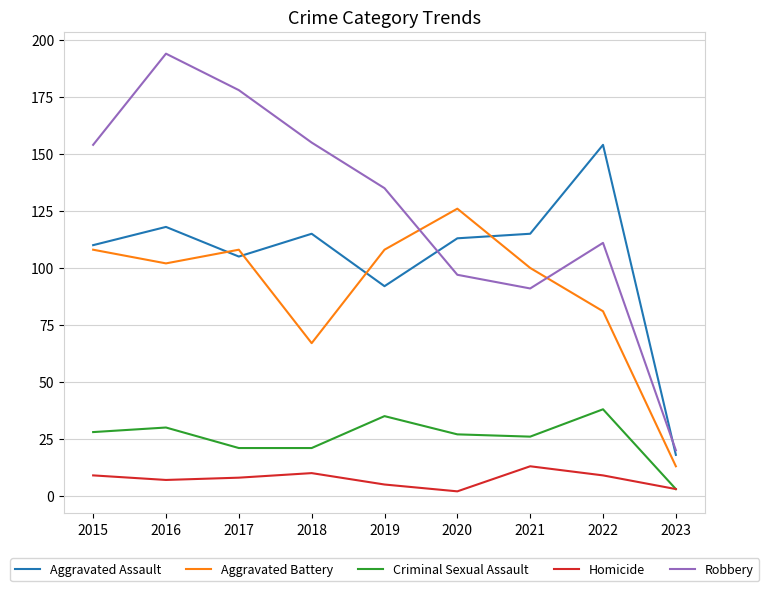

What is the lowest value of the Aggravated Battery series?

13